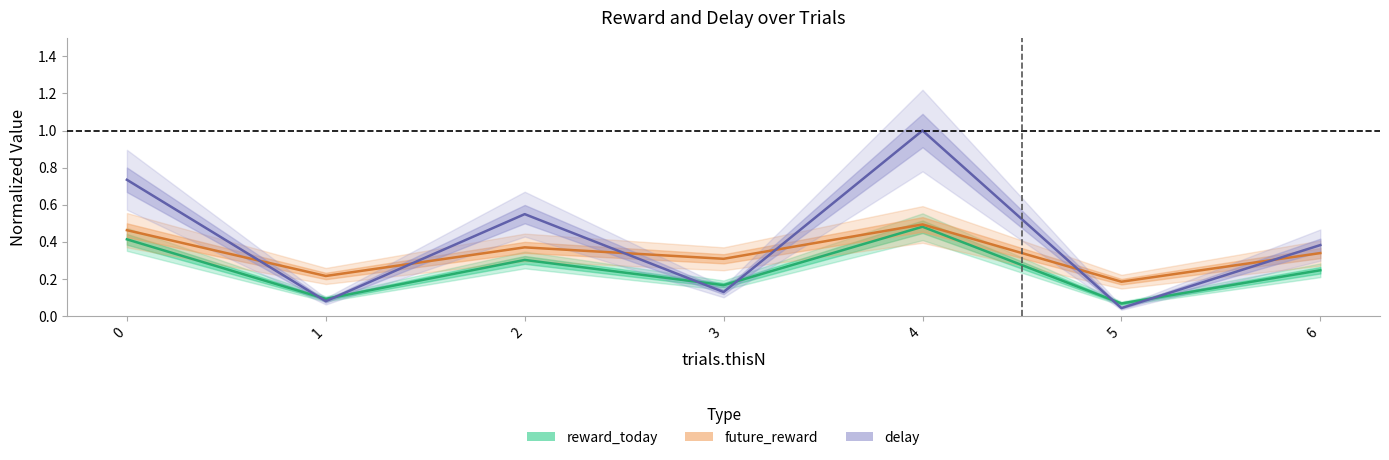

True or false: future_reward and delay cross at least once.

True